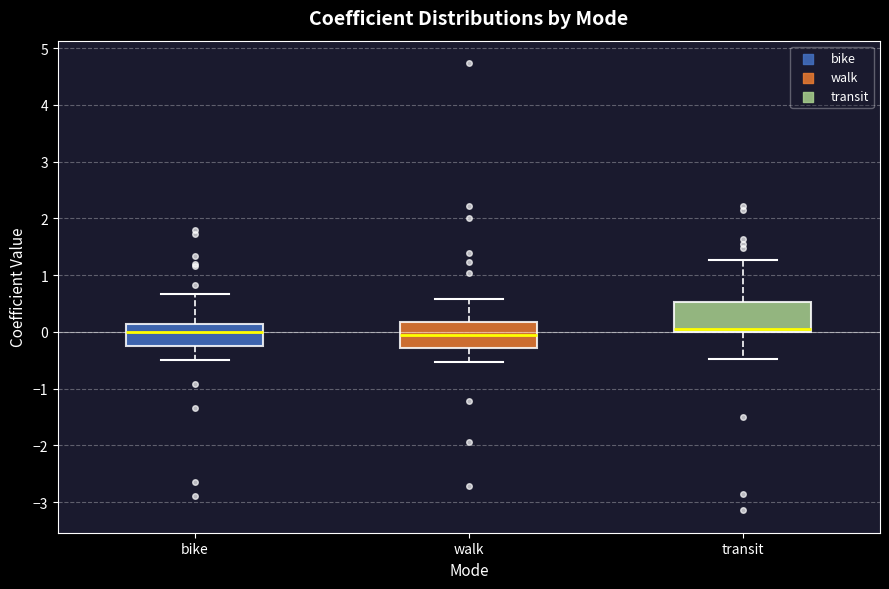

Reading left to right, transcribe this box plot: for each box, give where its median line is, the range the box spans, and where its two whiskers end, as read against the y-axis. The values are not printed on the chart, so give them approximately, as read against the axis.

bike: median 0.0, box -0.2 to 0.1, whiskers -0.5 to 0.7
walk: median 0.0, box -0.3 to 0.2, whiskers -0.5 to 0.6
transit: median 0.1, box 0.0 to 0.5, whiskers -0.5 to 1.3